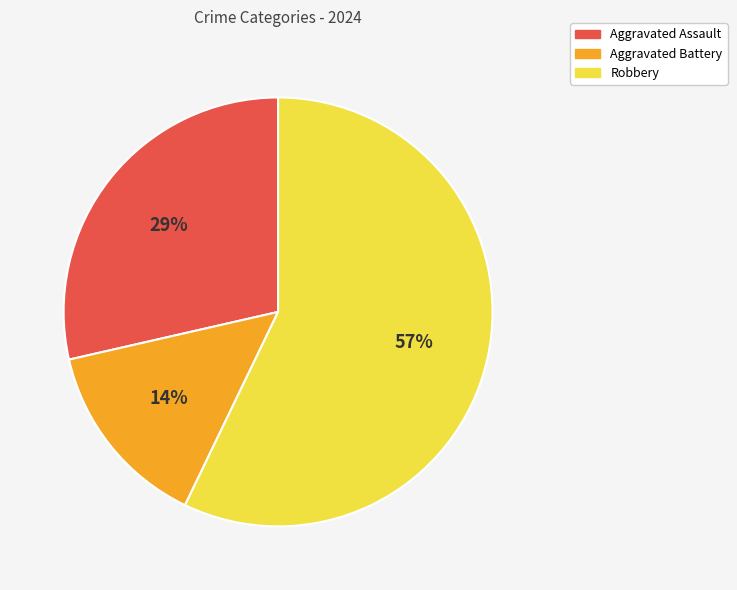

How many segments does this pie chart have?

3